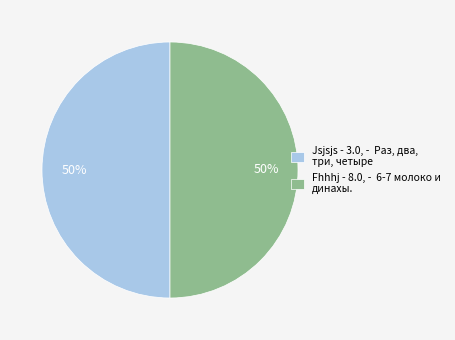

To the nearest percent, what percentage of the pie is Fhhhj - 8.0, - 6-7 молоко и динахы.?

50%